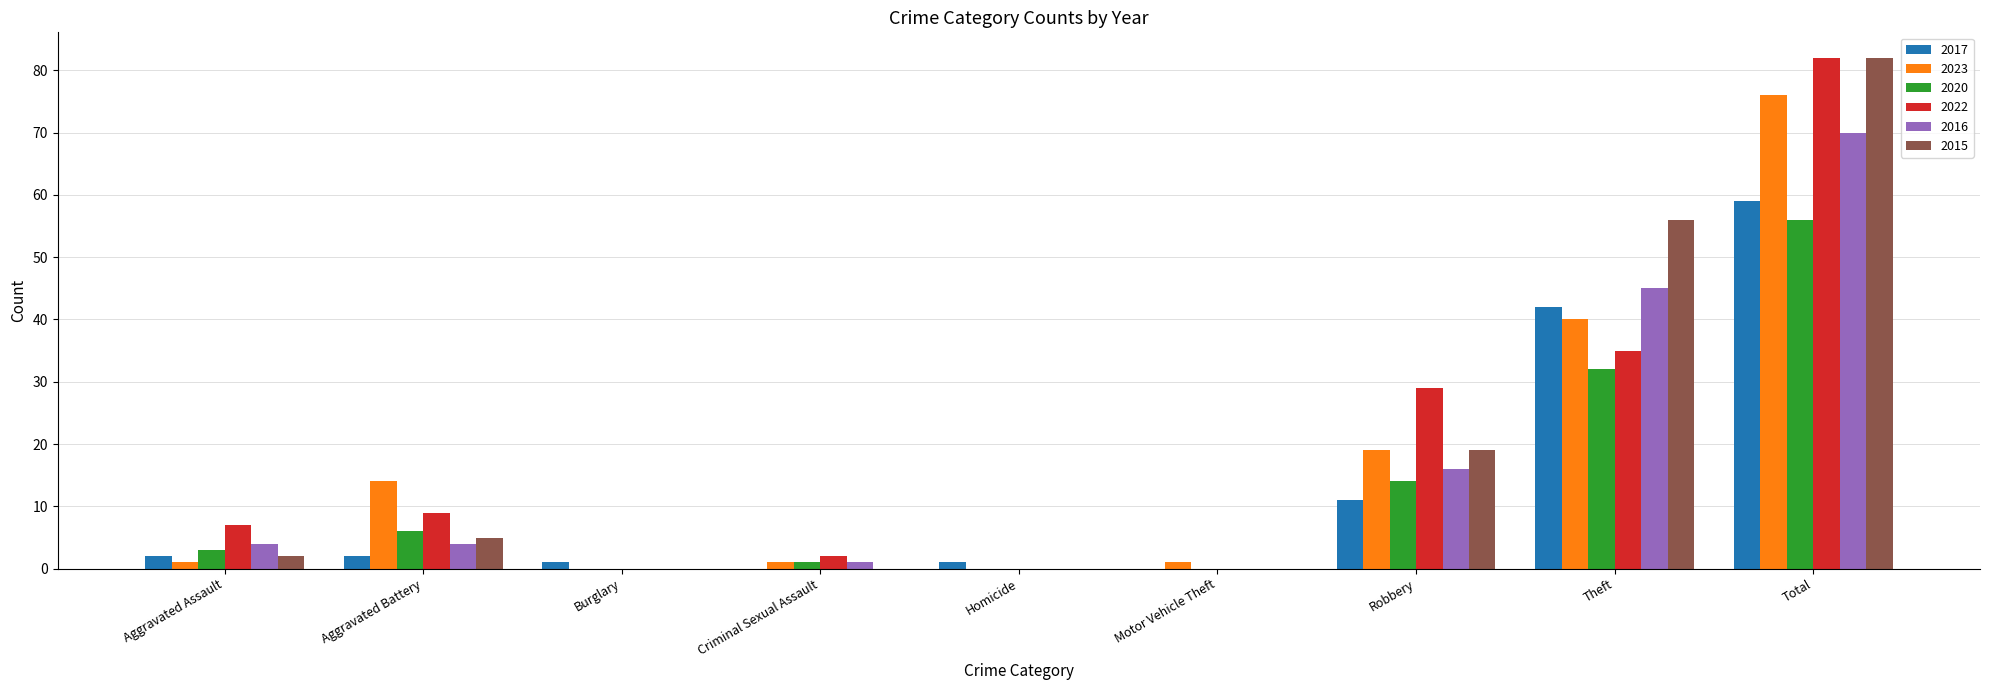

Is the value of 2015 at Aggravated Battery greater than the value of 2016 at Homicide?

Yes